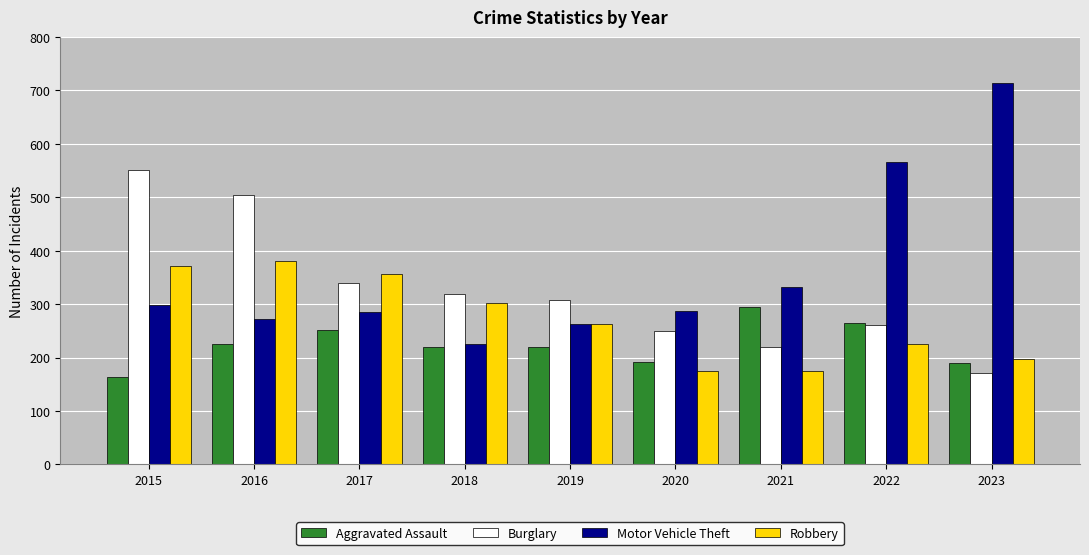

Which series has the largest total across all categories?

Motor Vehicle Theft